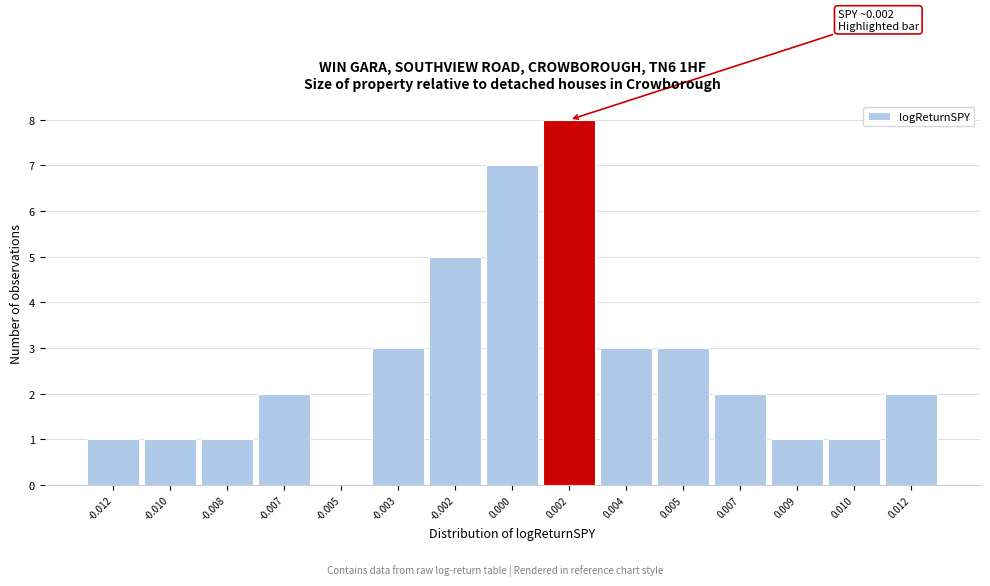

Reading left to right, list all the values displayed in this chart.

-0.012=1	-0.010=1	-0.008=1	-0.007=2	-0.005=0	-0.003=3	-0.002=5	0.000=7	0.002=8	0.004=3	0.005=3	0.007=2	0.009=1	0.010=1	0.012=2